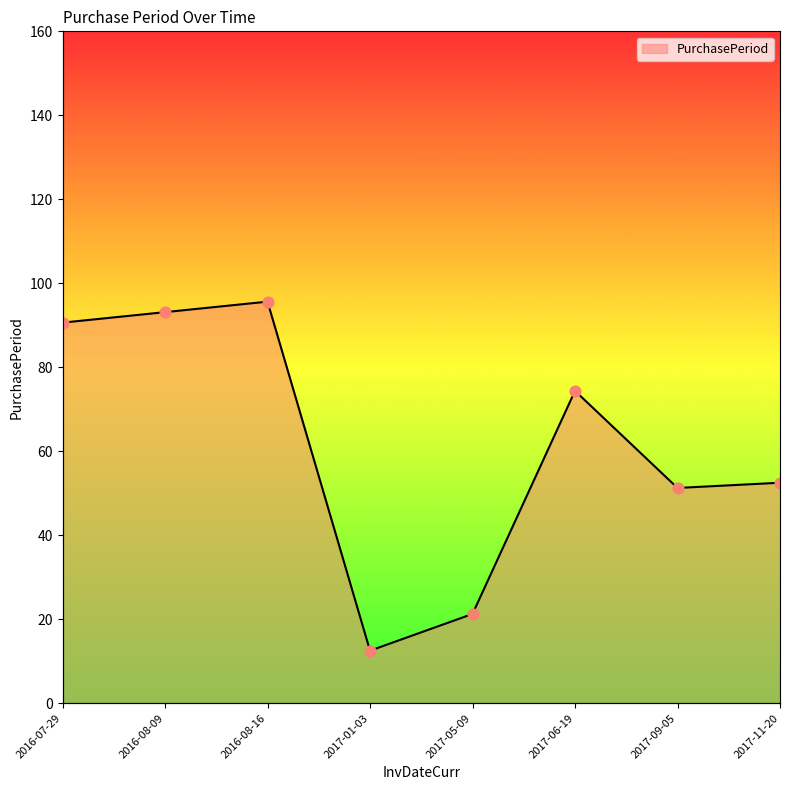

What is the change in value from 2017-01-03 to 2017-06-19?

+61.9